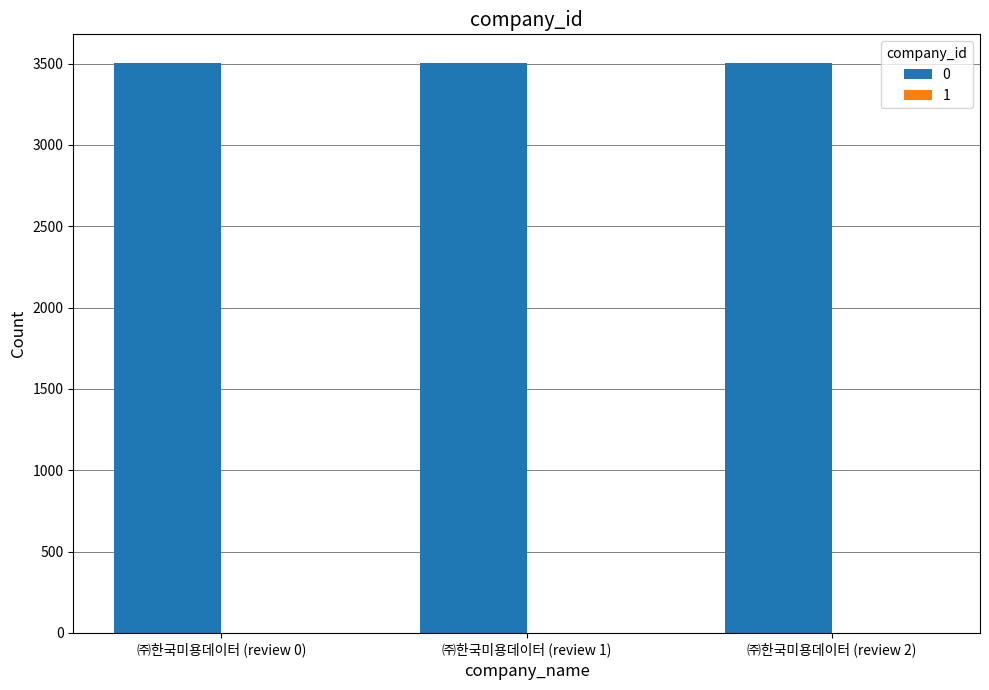

True or false: 0 has a value of 3505 at ㈜한국미용데이터 (review 1).

True